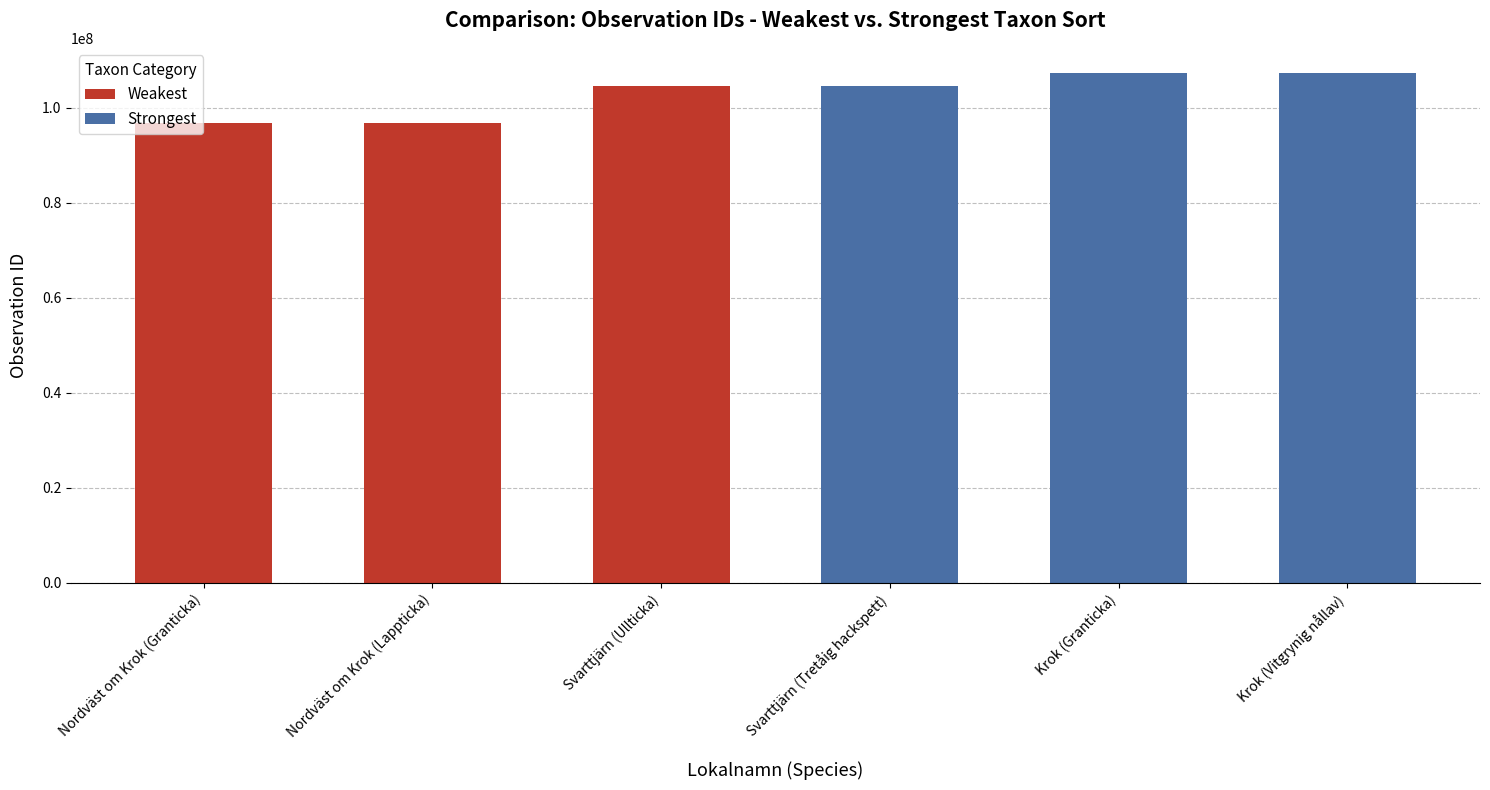

What is the difference between the second highest and minimum values in the Weakest series?

1